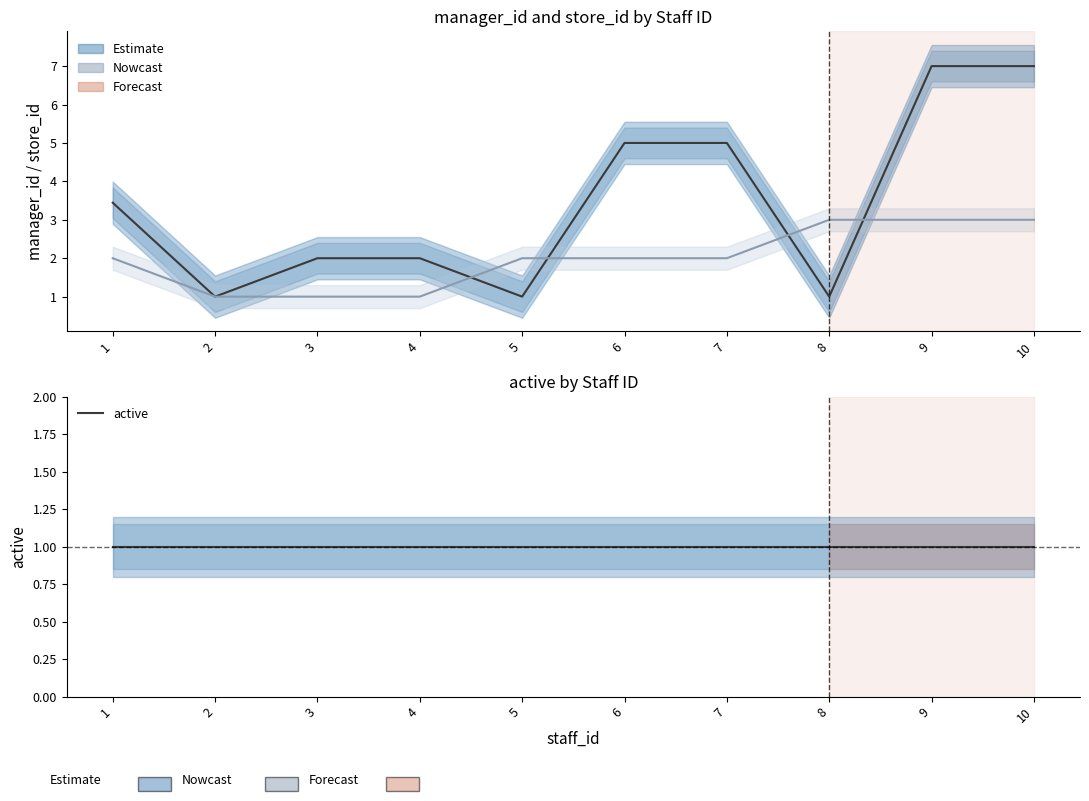

List the series in order of their peak value, lowest first.

active, store_id, manager_id